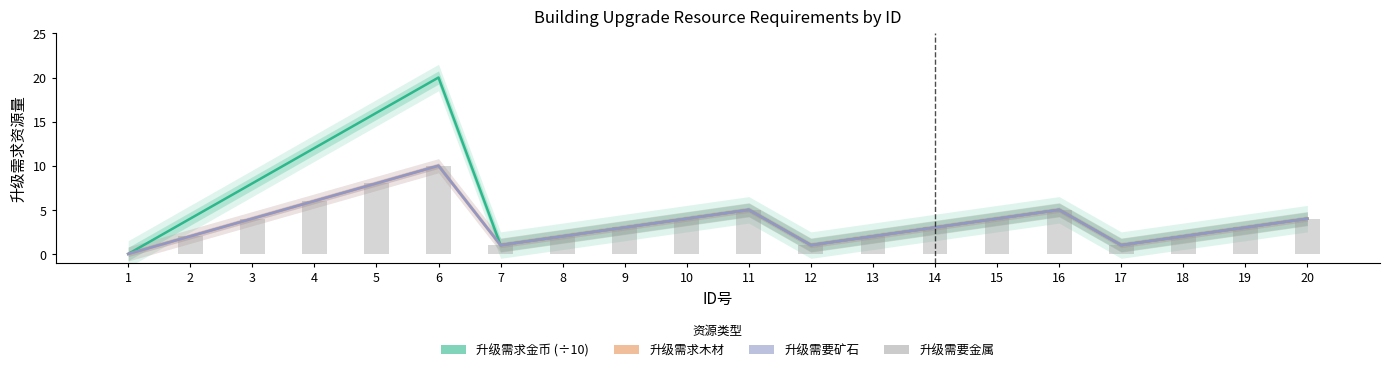

How many values in the 升级需要矿石 series exceed 3?

9